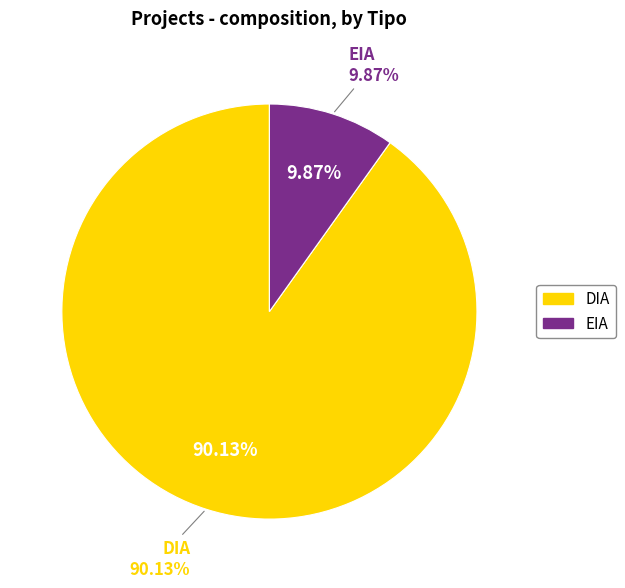

Is it true that DIA is 90% of the pie?

True